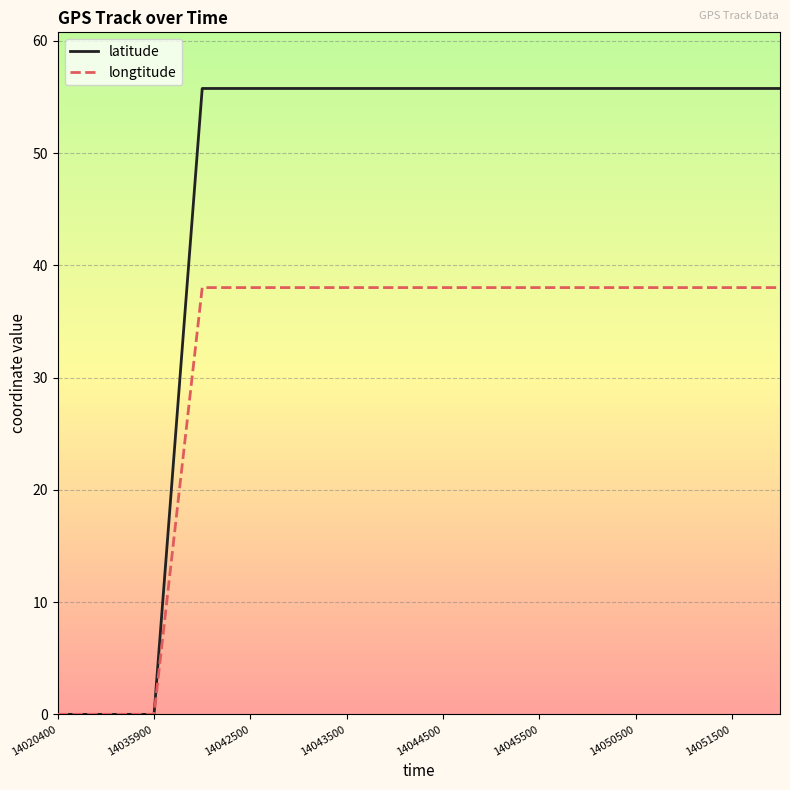

List the series in order of their overall mean, highest first.

latitude, longtitude